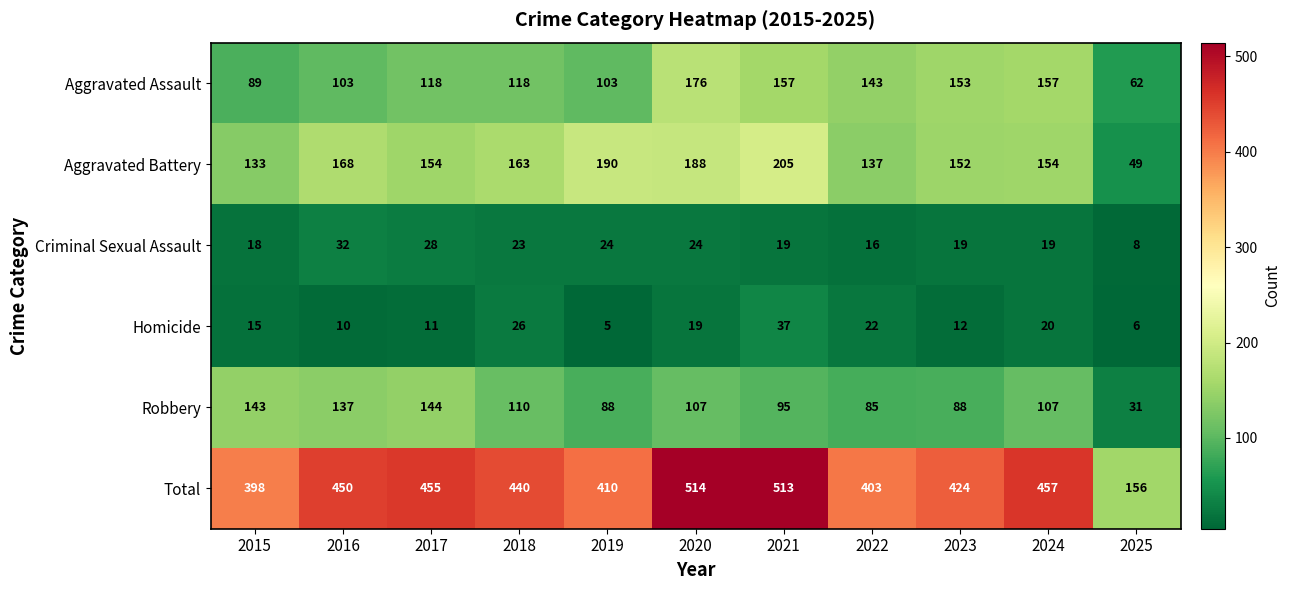

Which series has the largest total across all categories?

Total